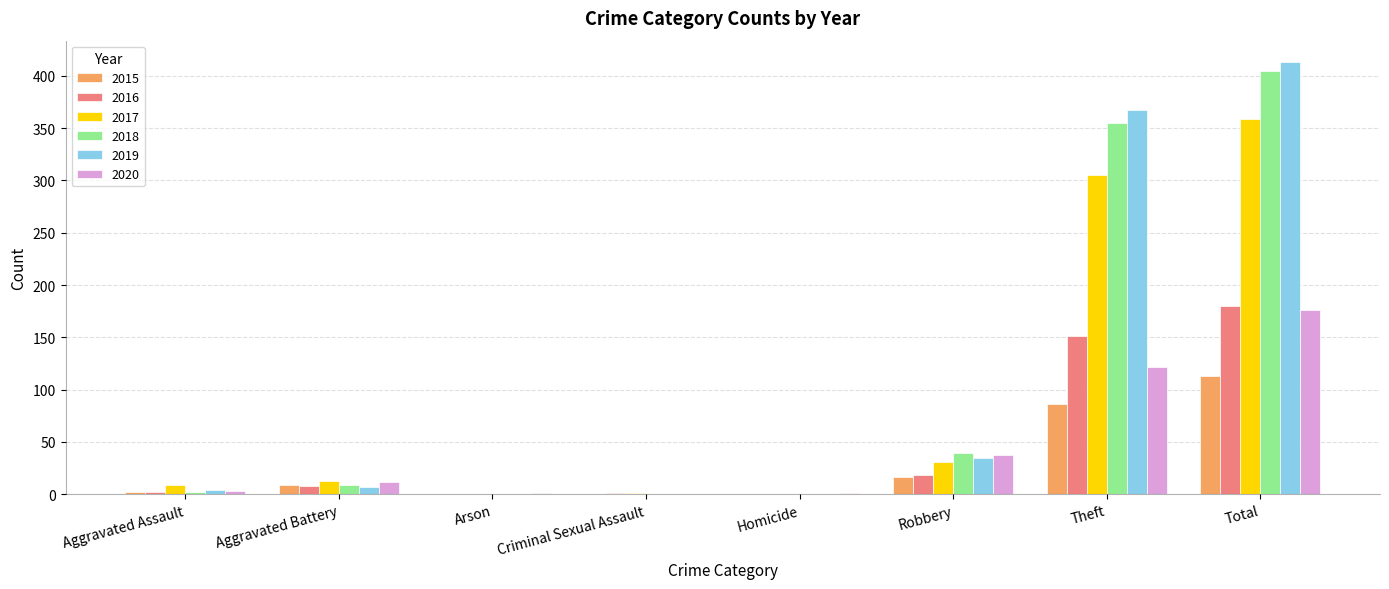

How many data points does each series have?

8